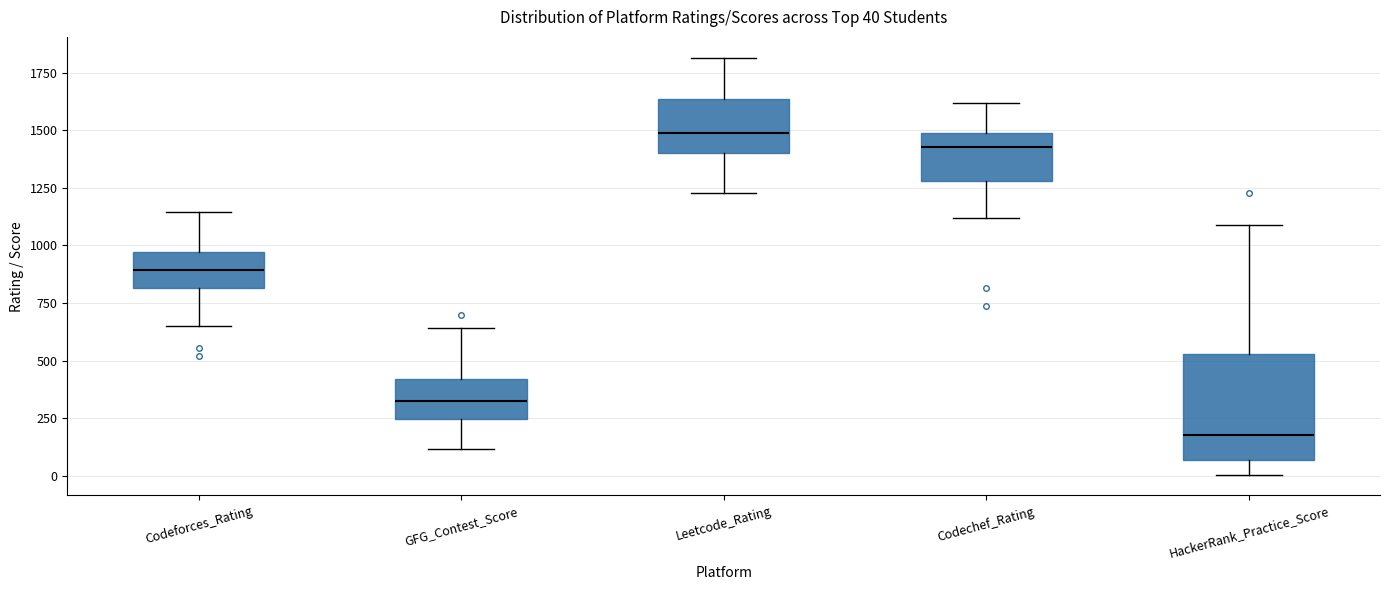

Which box has the lowest median line?

HackerRank_Practice_Score